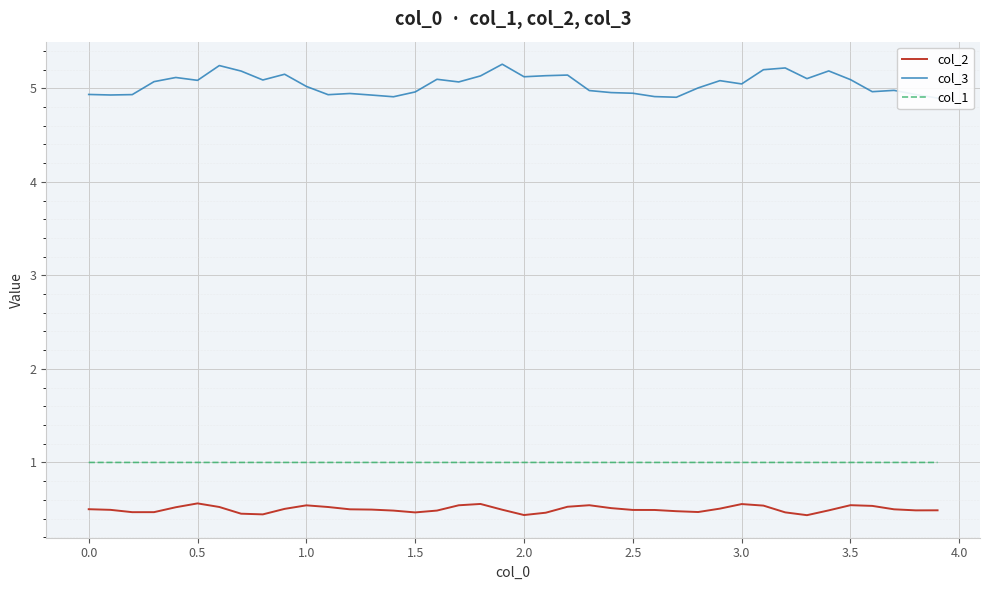

The value of col_1 at 1.0 is 1.0. True or false?

True